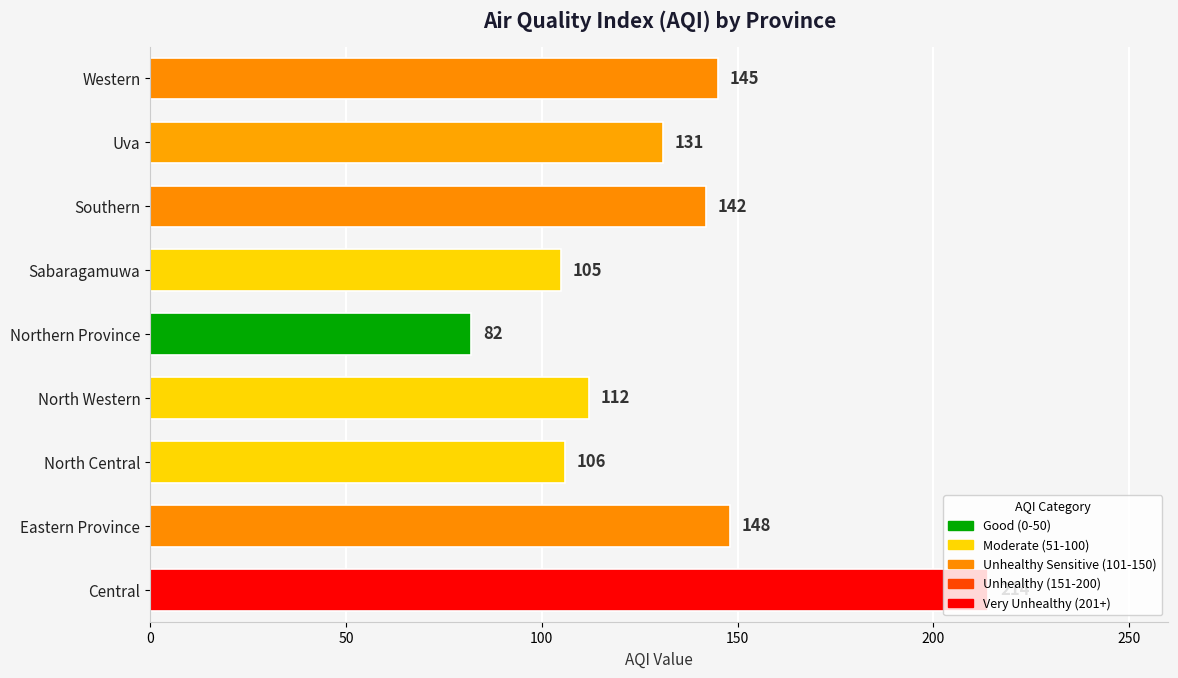

How many data points are less than 131?

4